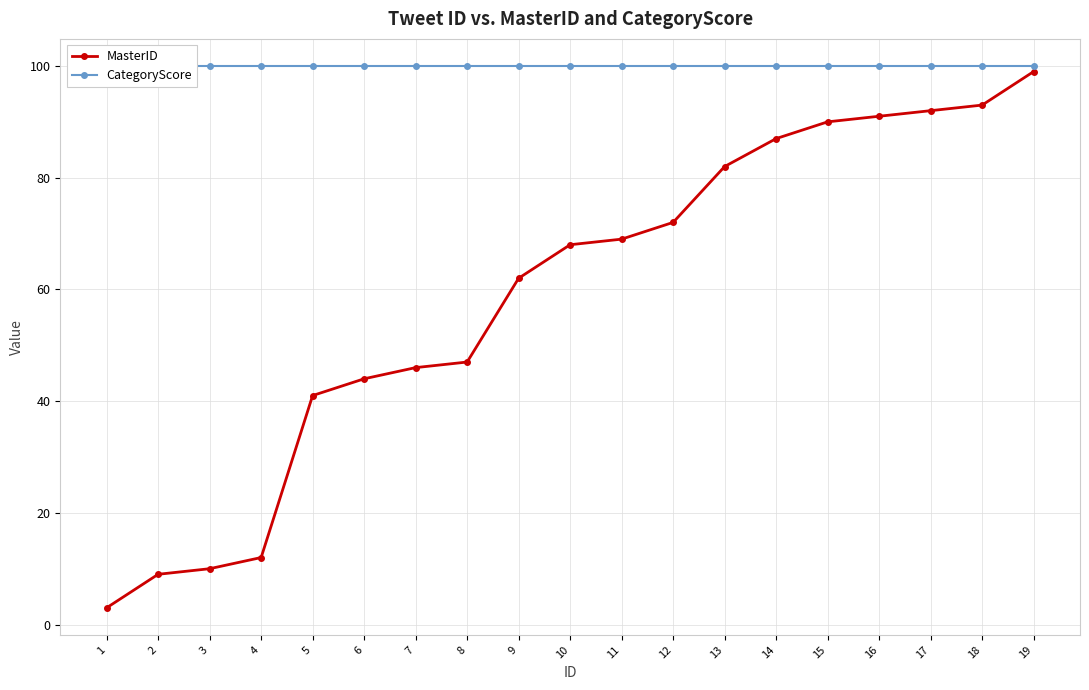

At which category is the sum across all series the highest?

19